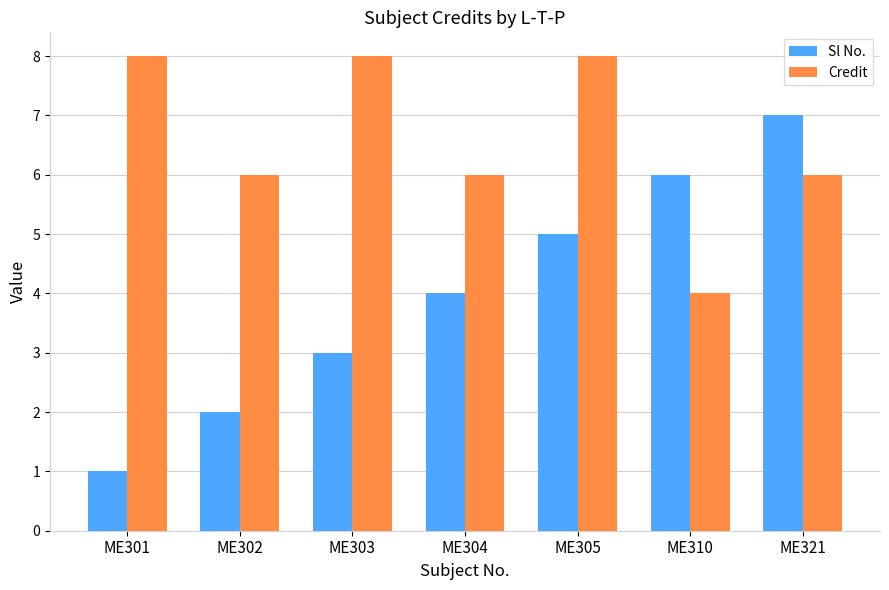

What is the total value across all series at ME303?

11